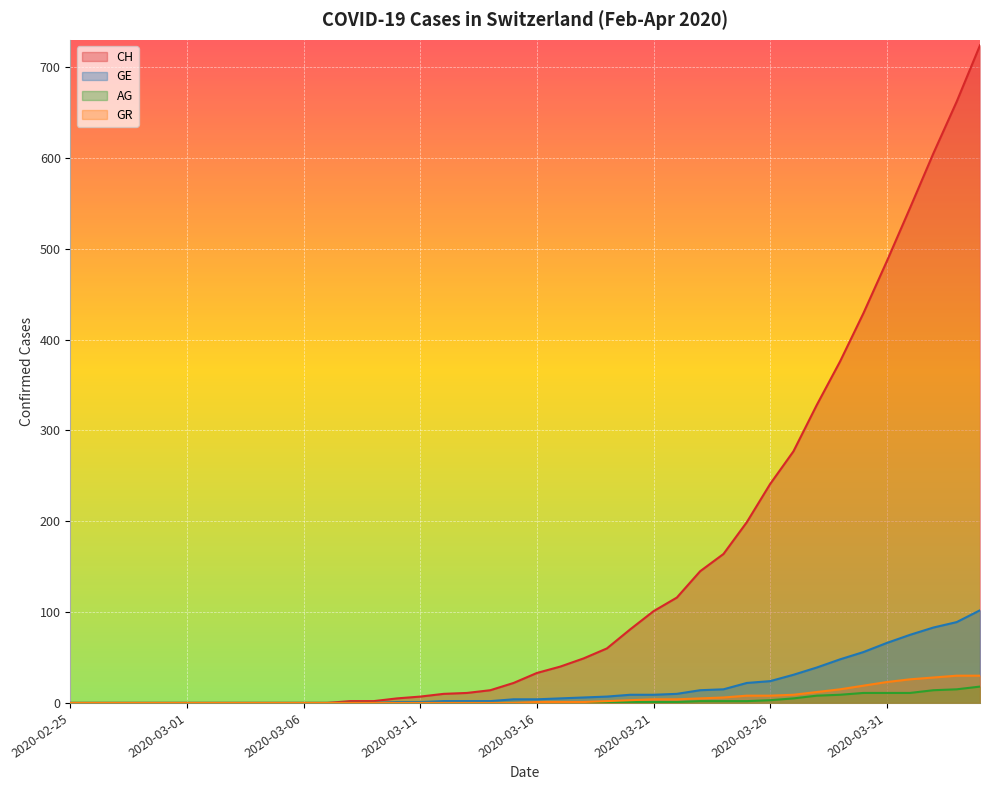

What is the label of the 16th point from the right?

2020-03-20